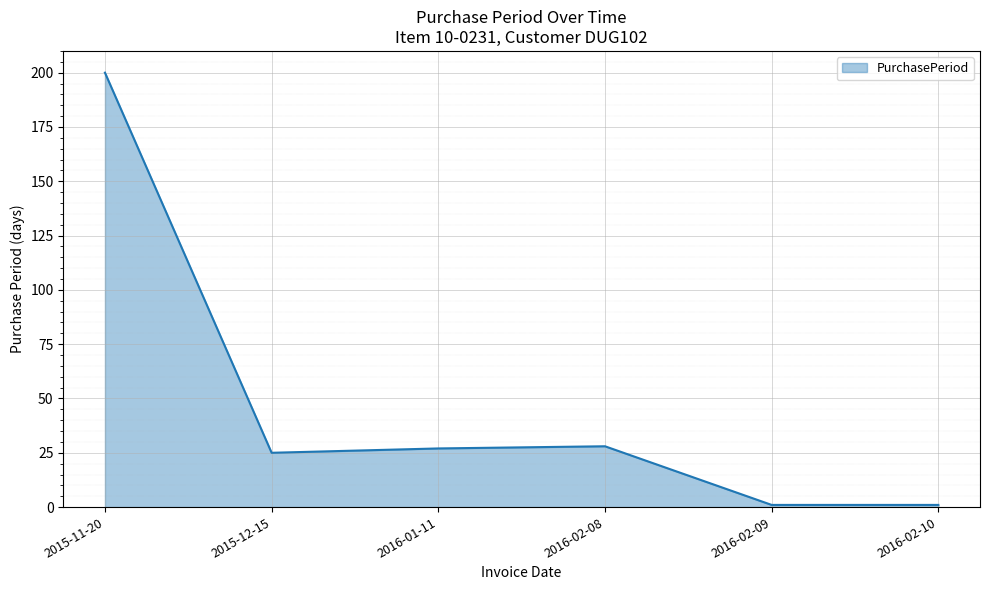

Is it true that the value at 2015-11-20 is 111?

False